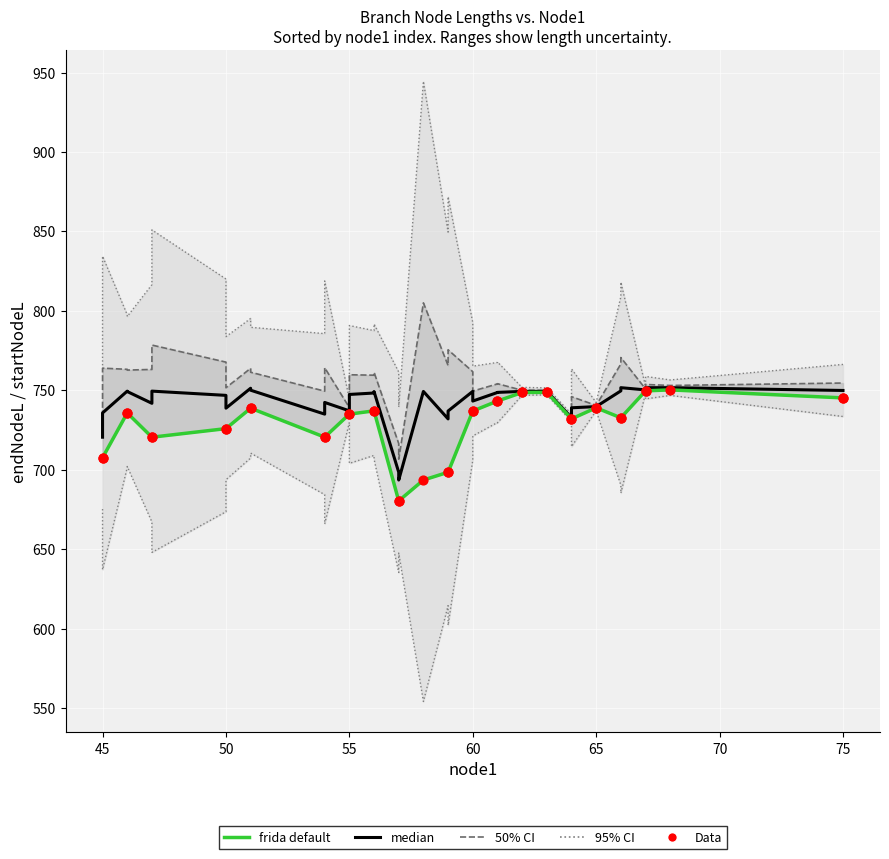

Which series has the largest total across all categories?

50% CI